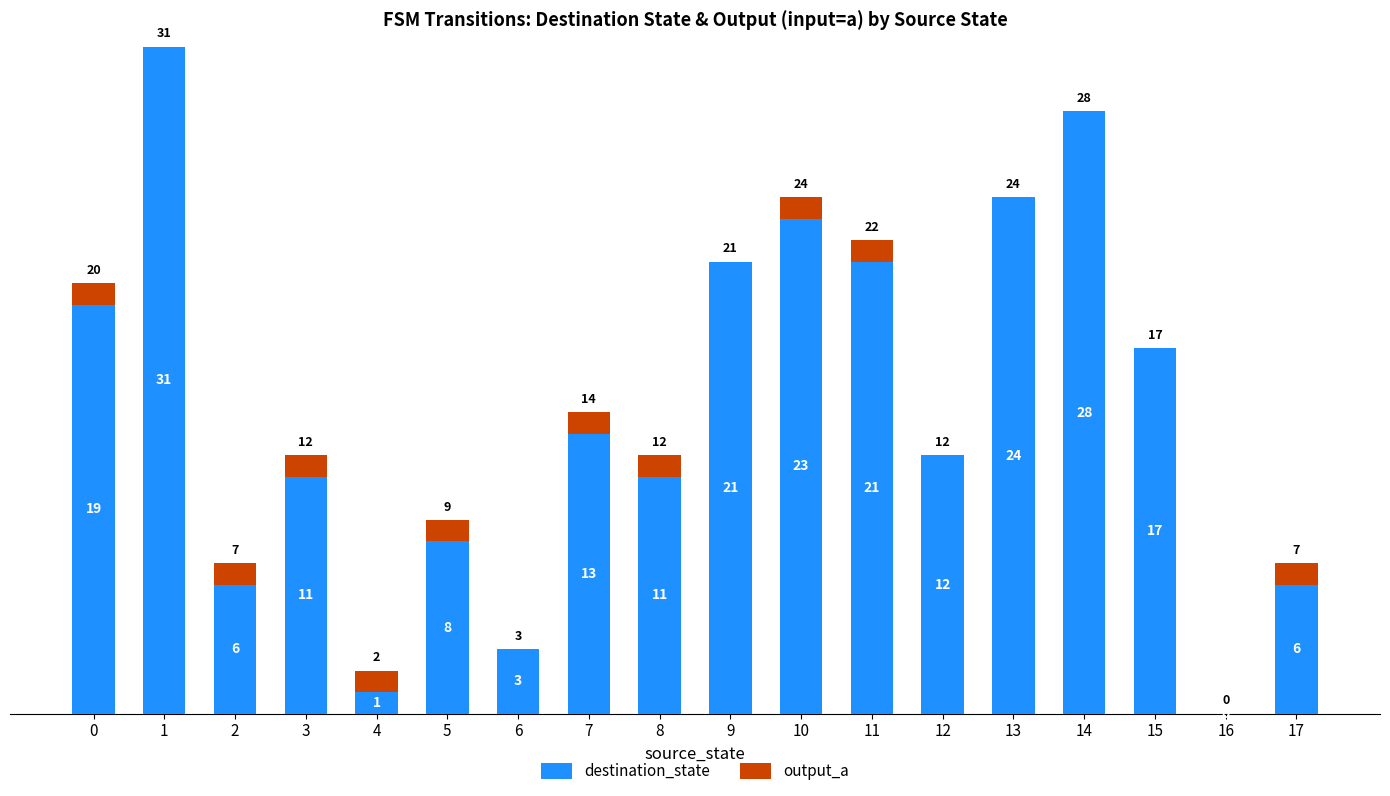

At which label is destination_state closest to 15?

7